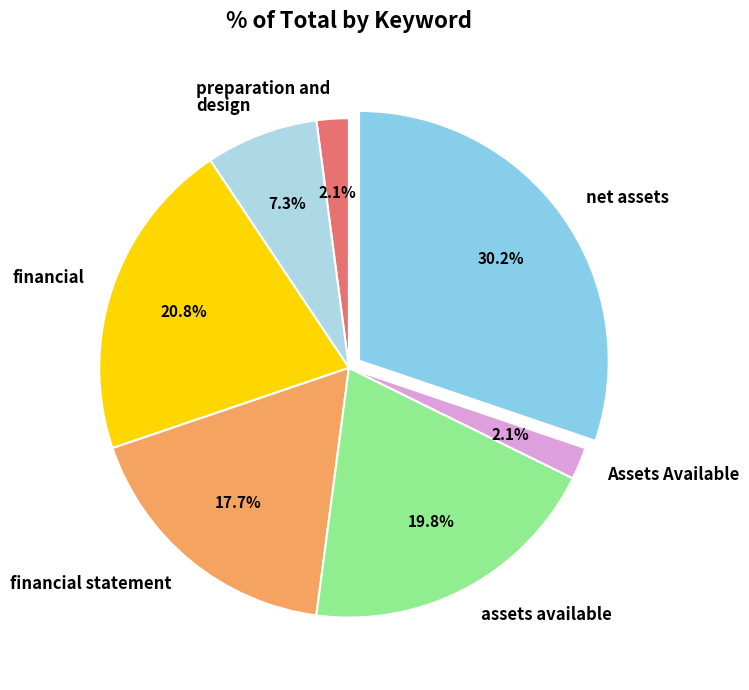

Between financial and design, which is larger?

financial